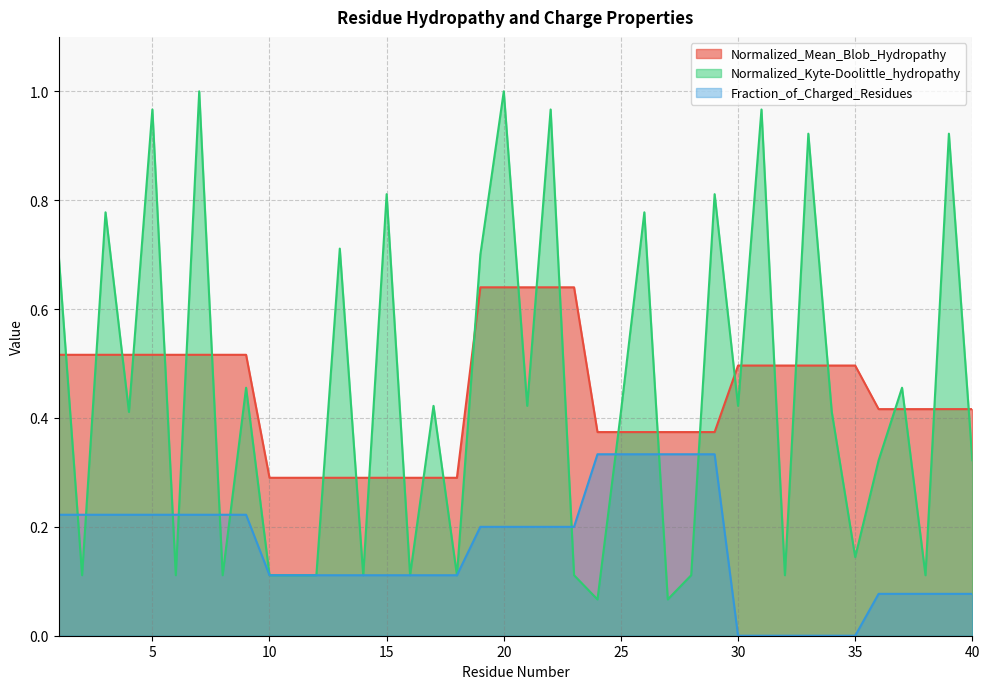

Which series has the largest total across all categories?

Normalized_Kyte-Doolittle_hydropathy